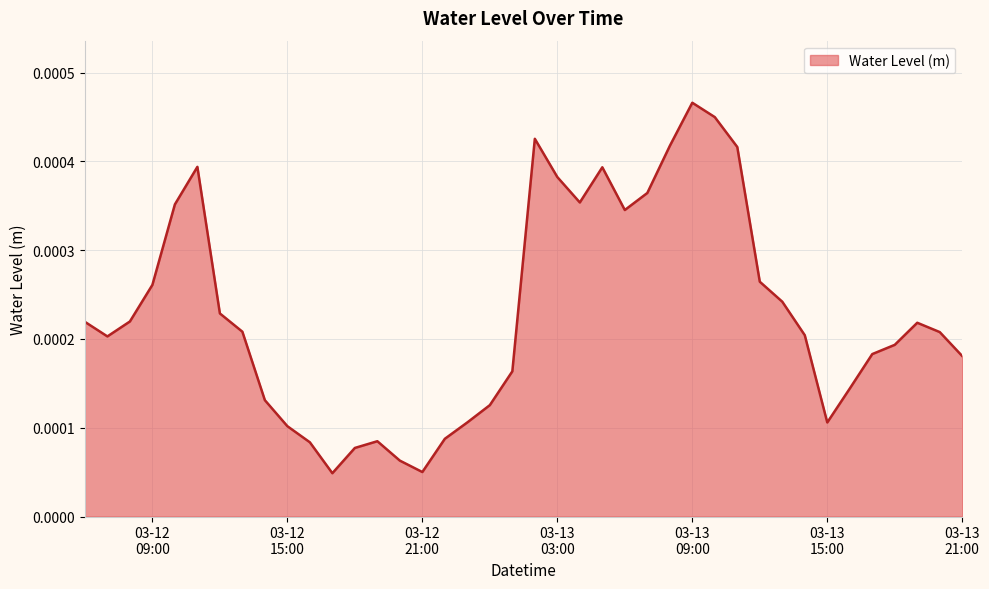

Is this an area chart (filled region under the line)?

Yes